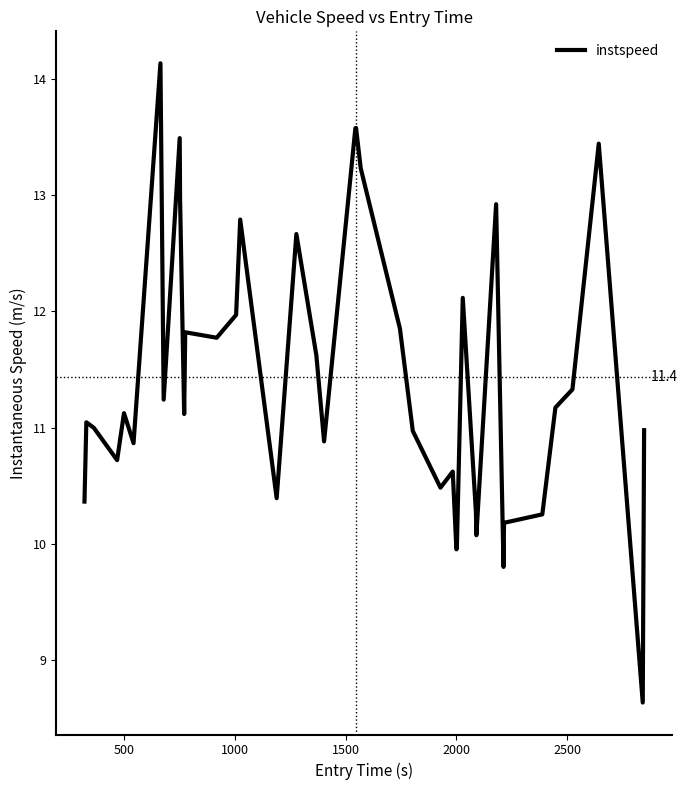

What is the minimum value shown in the chart?

8.6